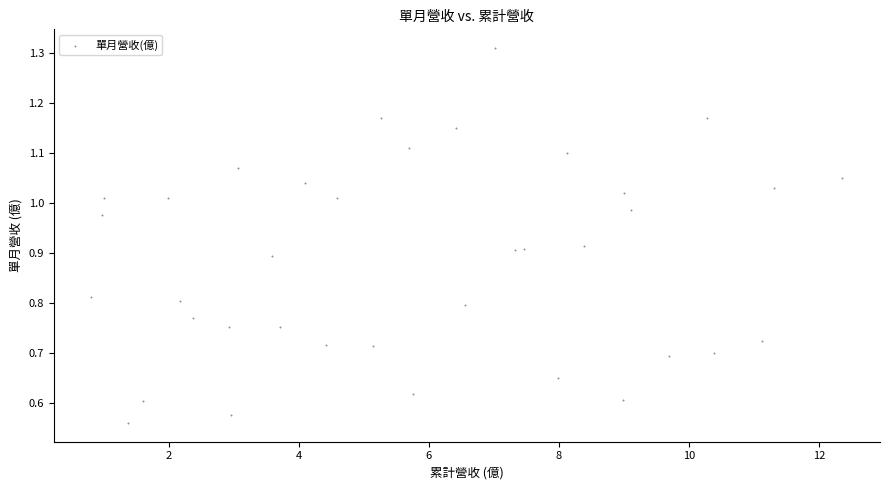

What is the range of X values (max minus min)?

11.5